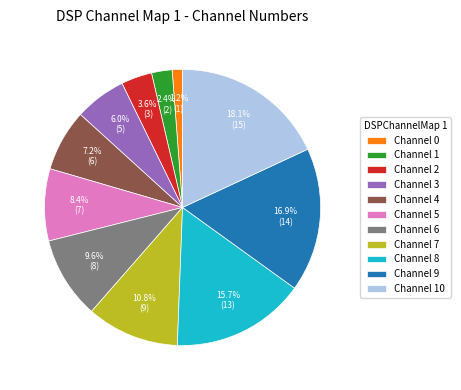

Rank the categories by value from highest to lowest.

Channel 10, Channel 9, Channel 8, Channel 7, Channel 6, Channel 5, Channel 4, Channel 3, Channel 2, Channel 1, Channel 0